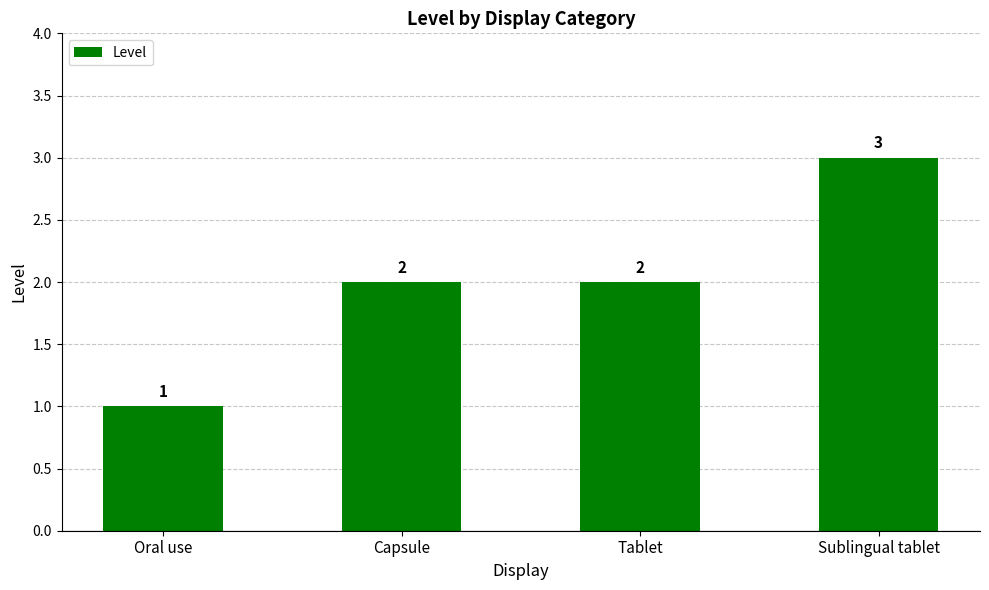

What is the smallest value displayed?

1